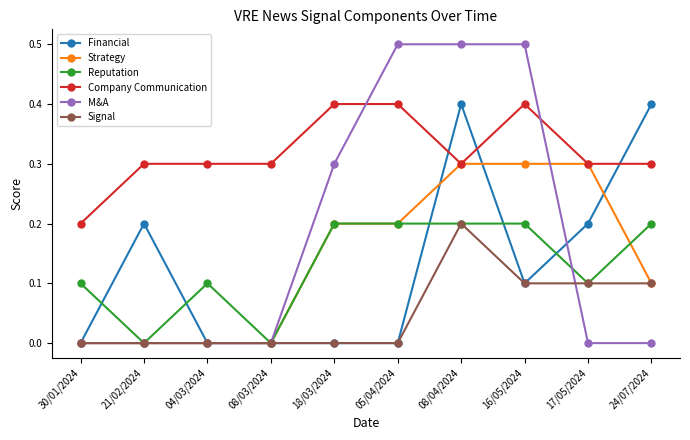

The value of Reputation at 24/07/2024 is 0.2. True or false?

True